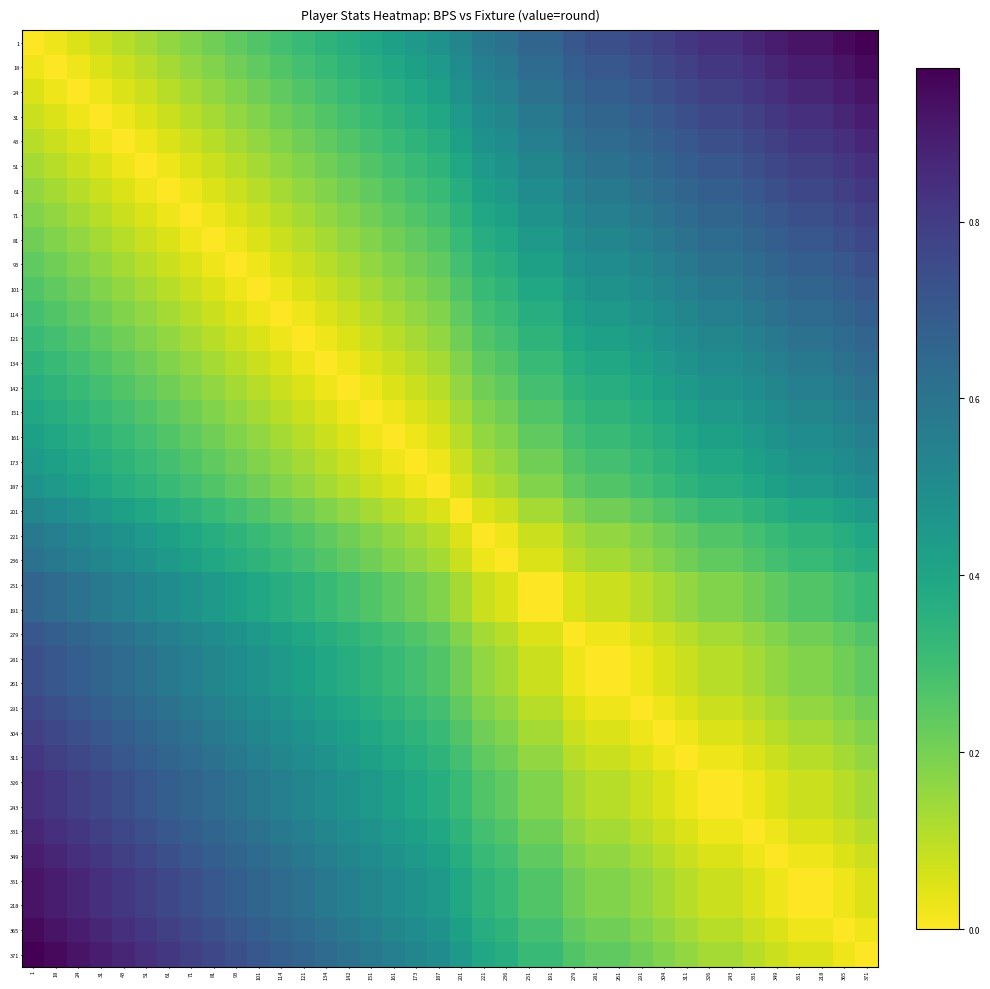

At how many categories does at least one series exceed 0?

38